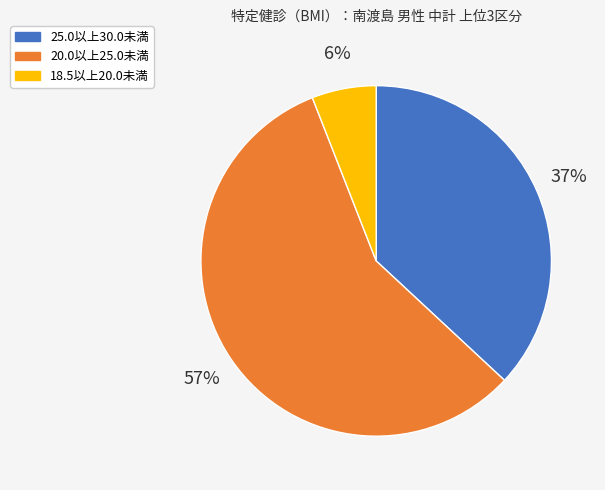

To the nearest percent, what is the difference between the largest and smallest slice percentages?

51%